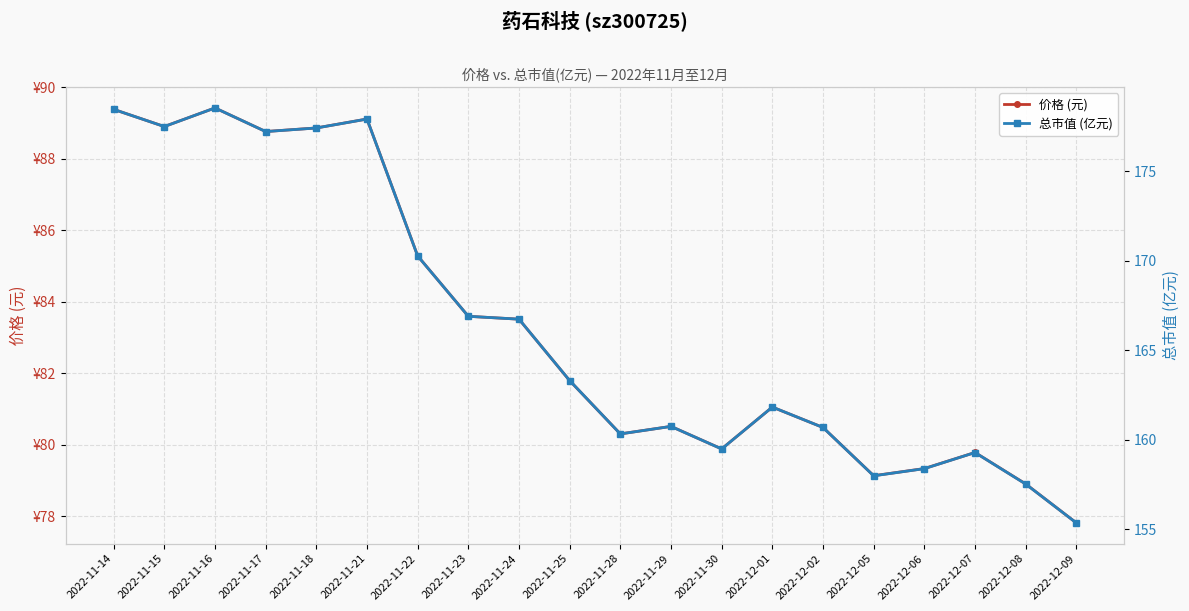

The 总市值 (亿元) series shows 63.9 at 2022-11-25. True or false?

False